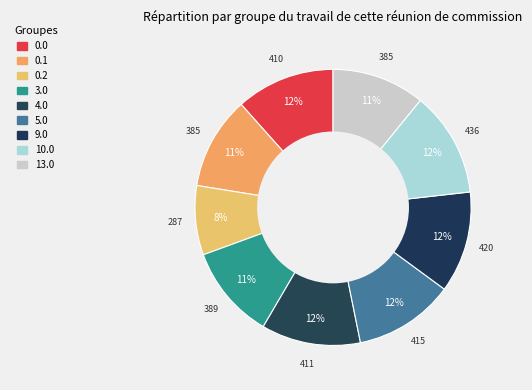

Which category has the biggest portion of the pie?

10.0